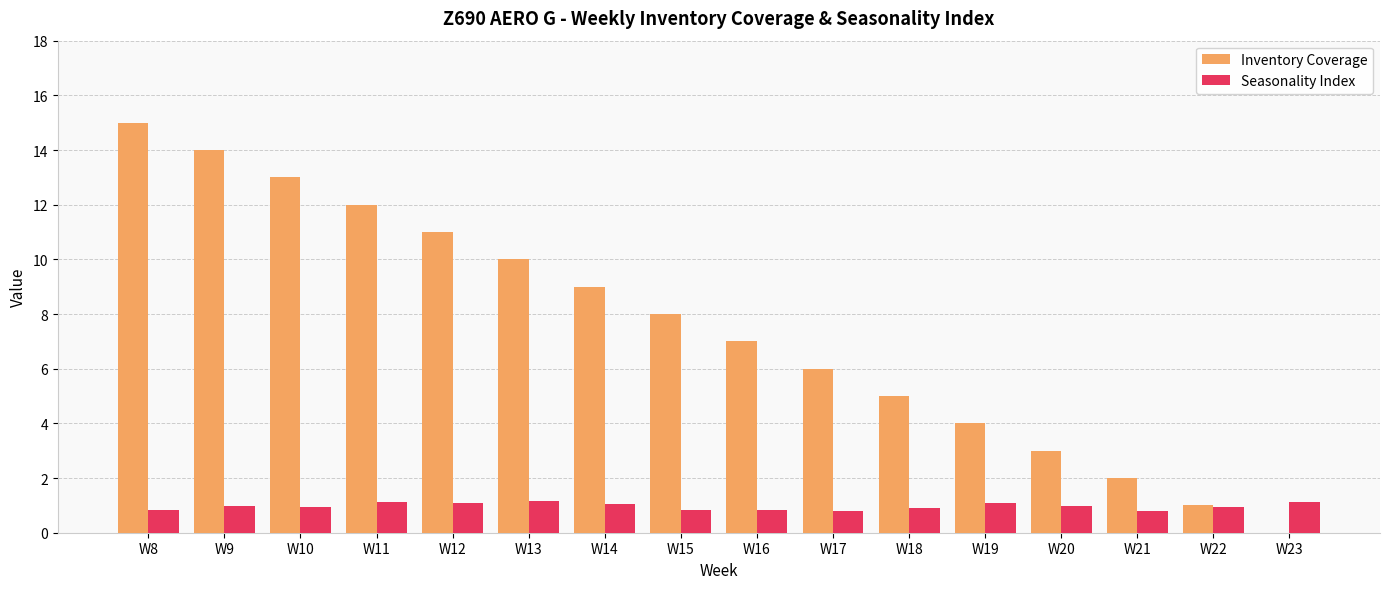

At which category does the chart reach its peak across all series?

W8